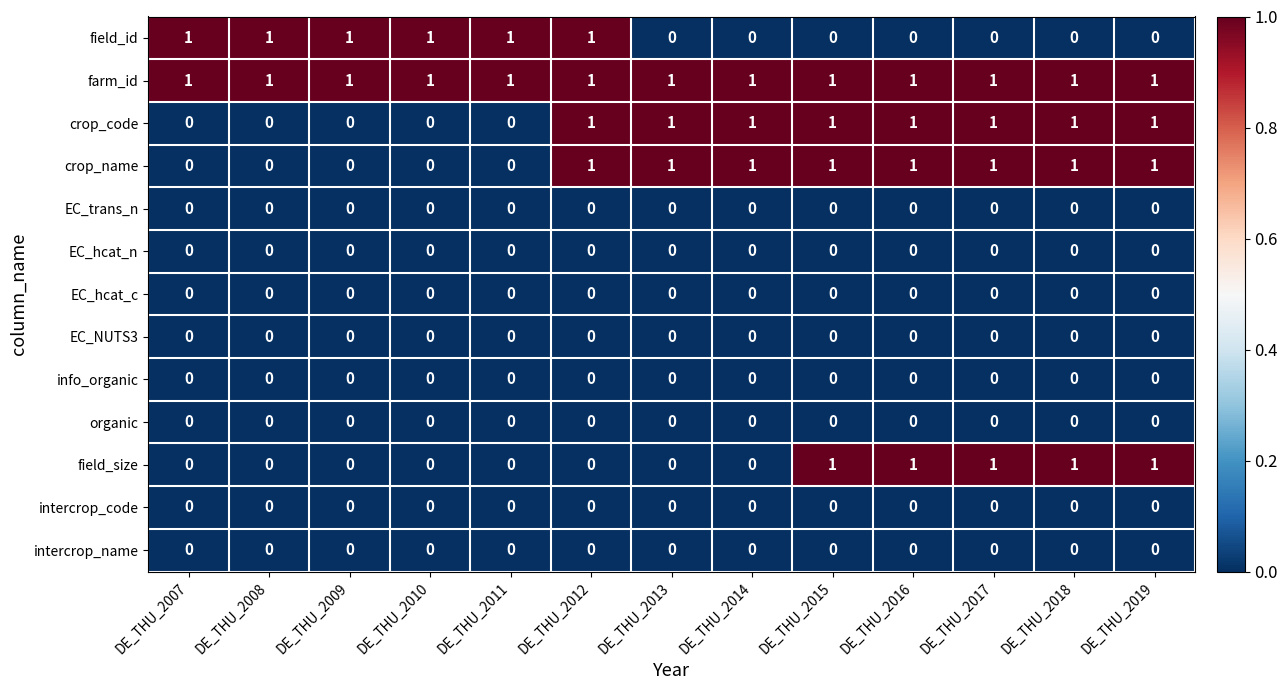

True or false: info_organic has a value of 0 at DE_THU_2010.

True